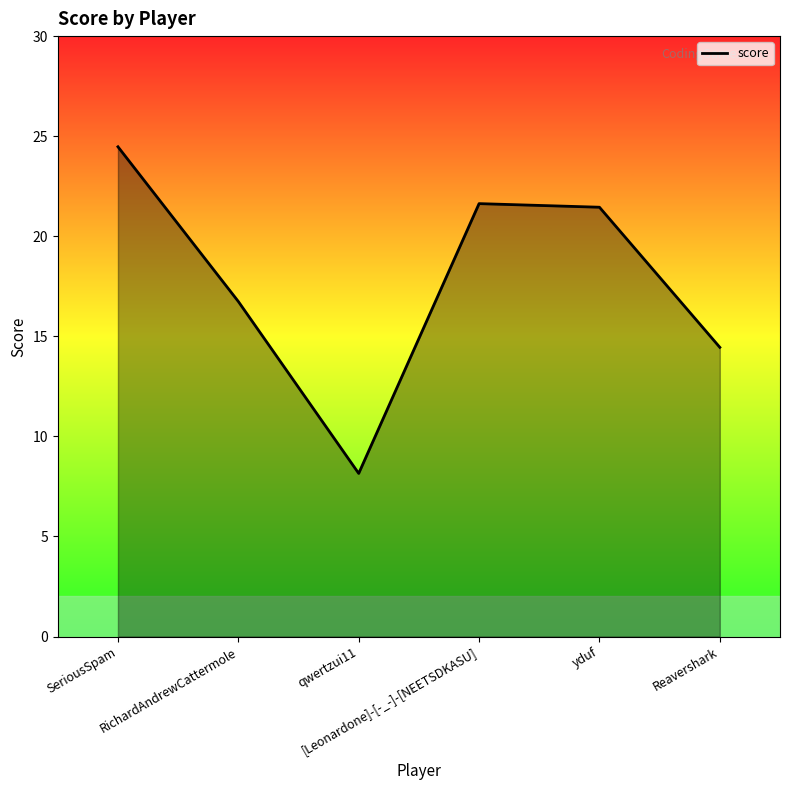

Count the number of values greater than 21.

3